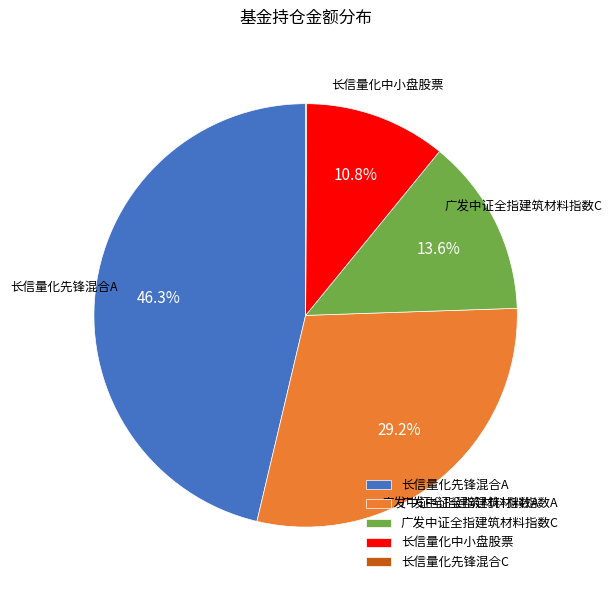

To the nearest percent, what percentage of the pie is 长信量化中小盘股票?

11%